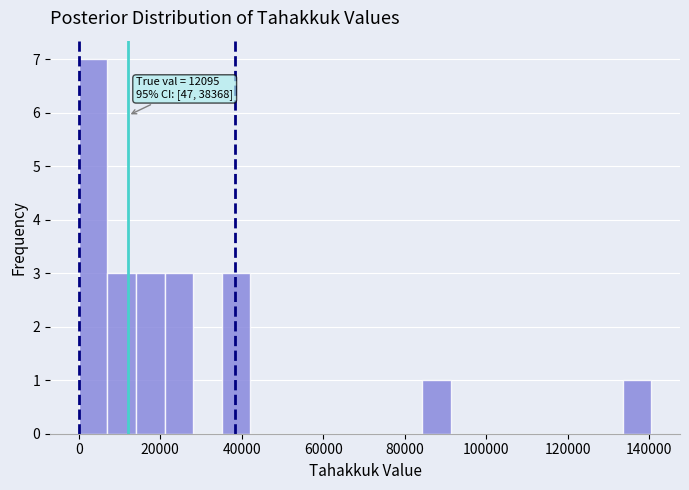

Around what value on the x-axis is the tallest bar? Give the approximate position of its centre, as read against the axis.

4000